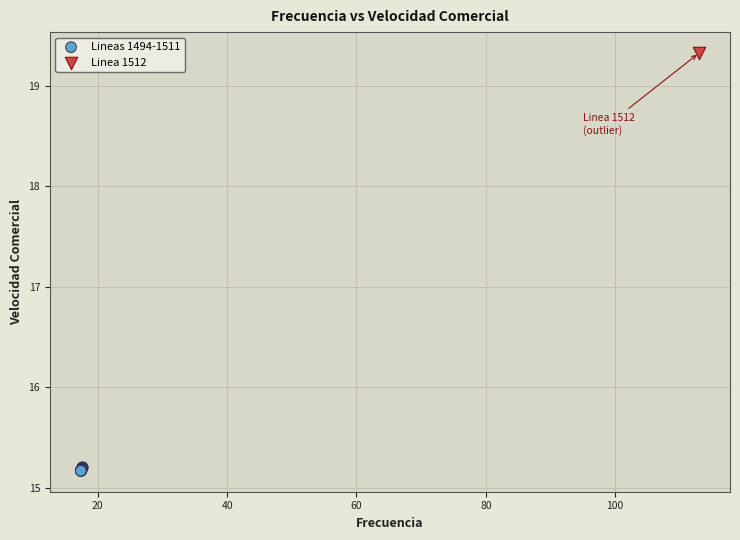

What are all the series names shown in the legend?

Lineas 1494-1511, Linea 1512